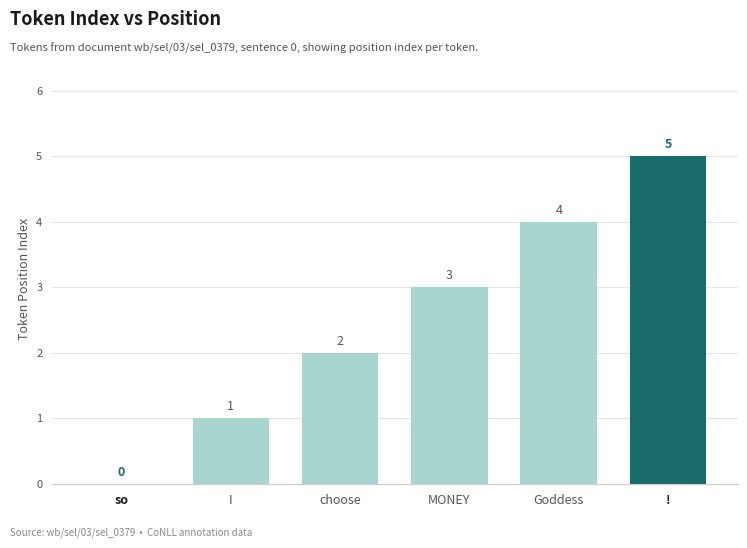

Approximately how many times larger is the value at choose compared to !?

0.4